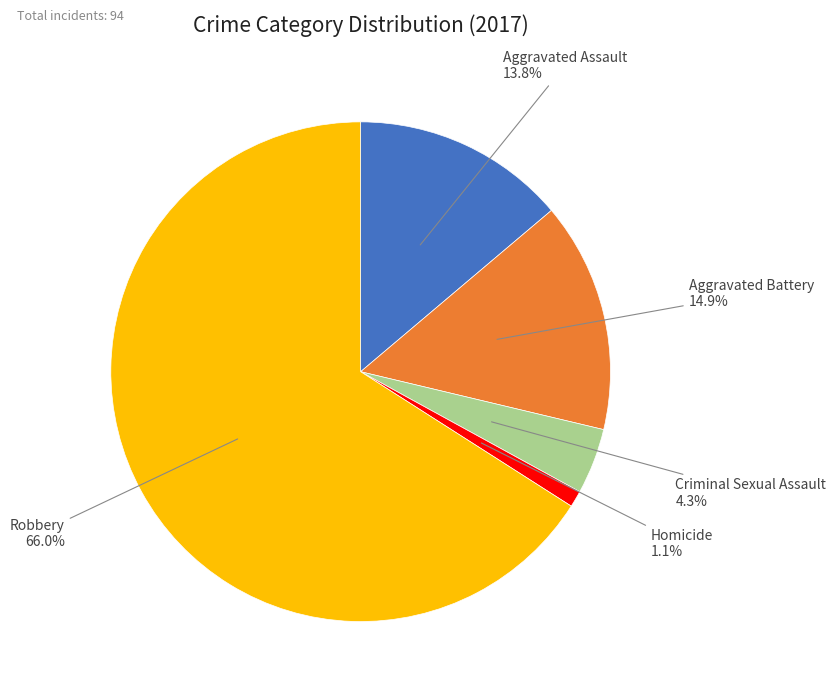

Is there a majority slice in this chart?

Yes